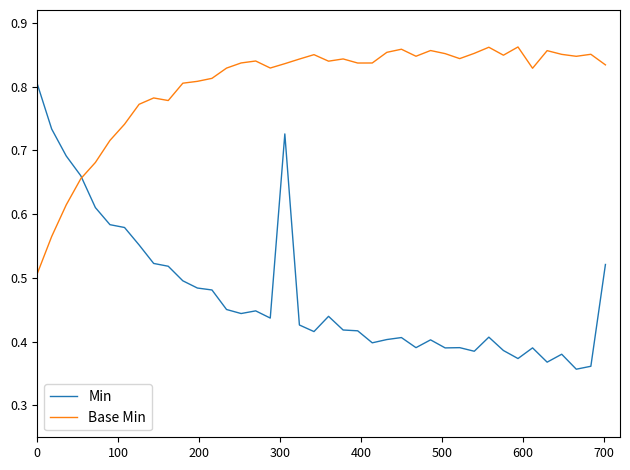

List the series in order of their overall mean, highest first.

Base Min, Min